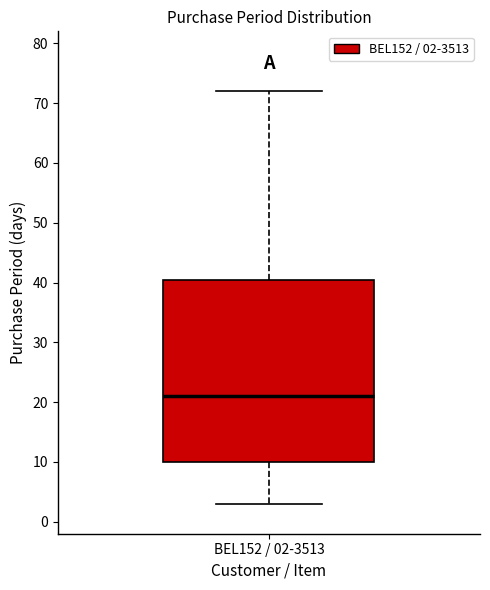

Where is the lower edge of the box for BEL152 / 02-3513 on the y-axis? The values are not printed on the chart, so give them approximately, as read against the axis.

10